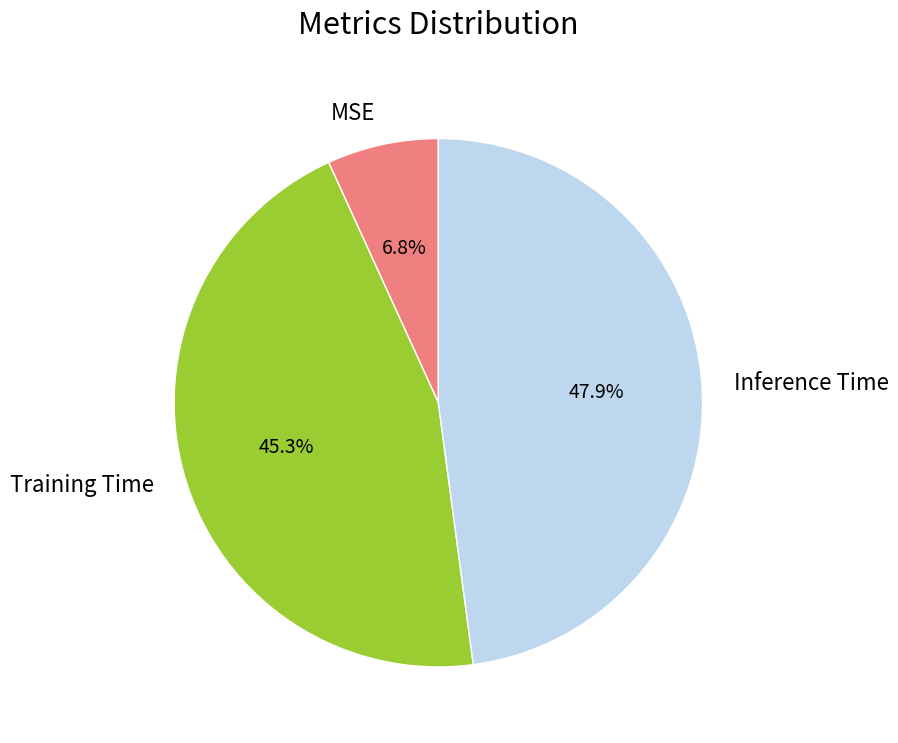

Count the number of slices in the pie.

3